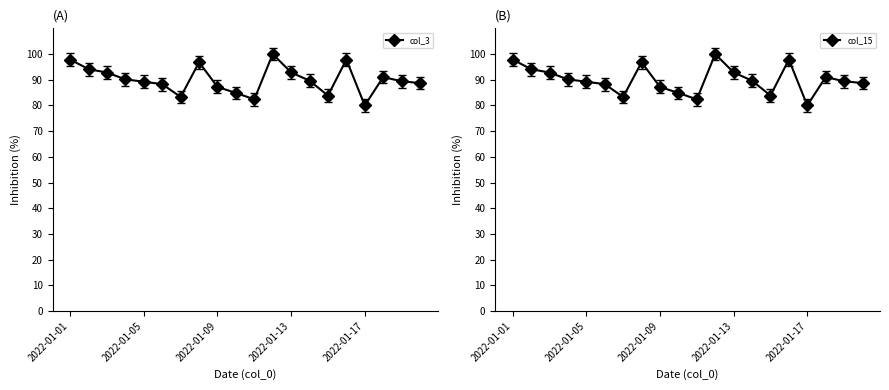

At which category does col_3 reach its first local valley?

6